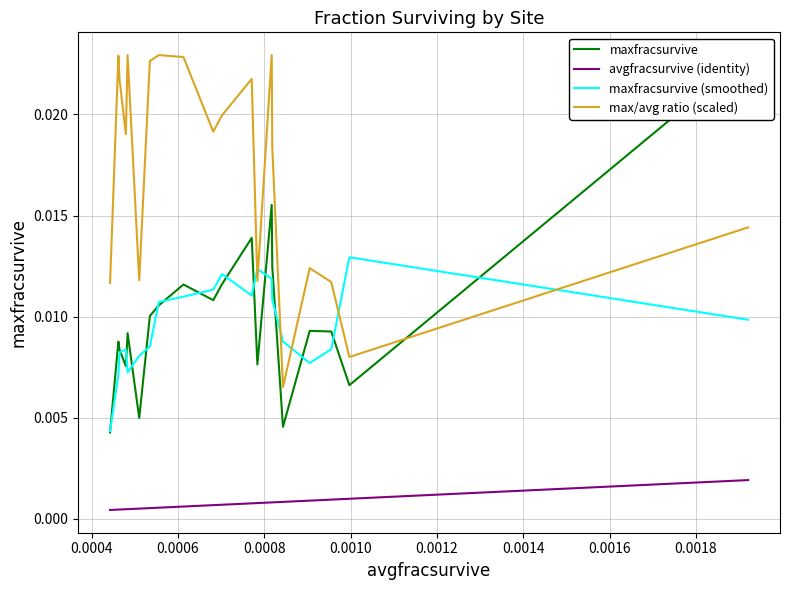

What is the sum of all maxfracsurvive values?

0.2